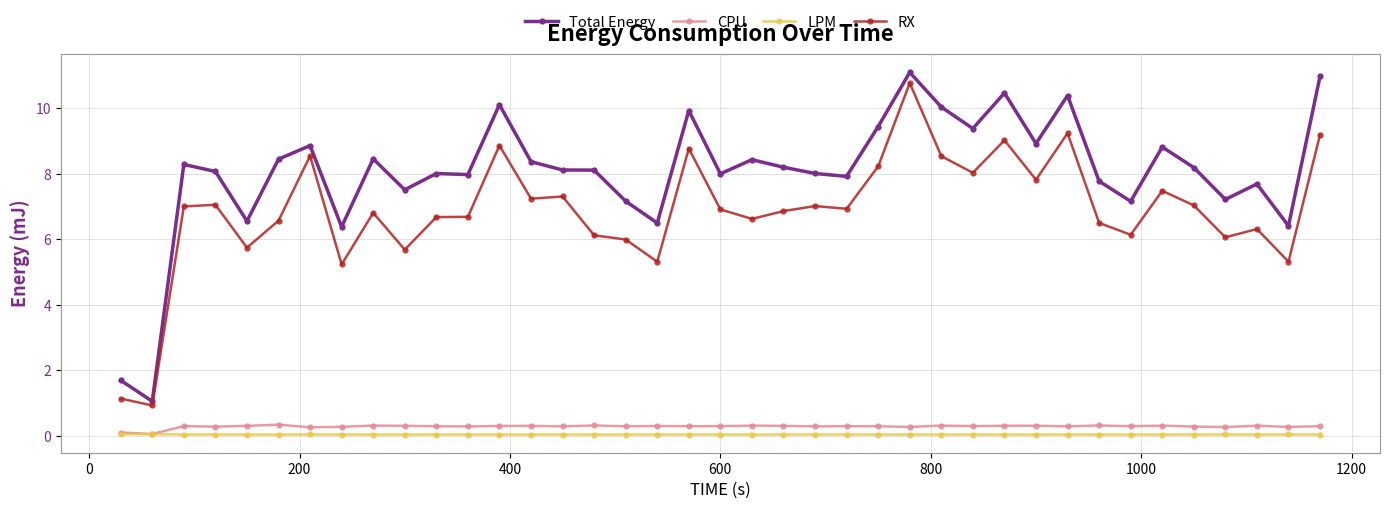

Which series has the largest total across all categories?

Total Energy